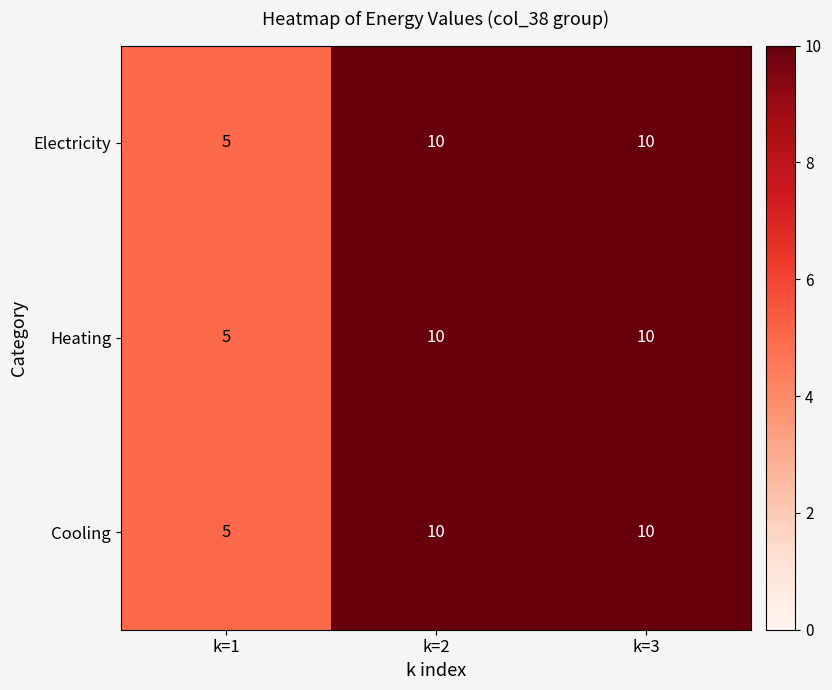

What is the difference between the Electricity values at k=2 and k=1?

5